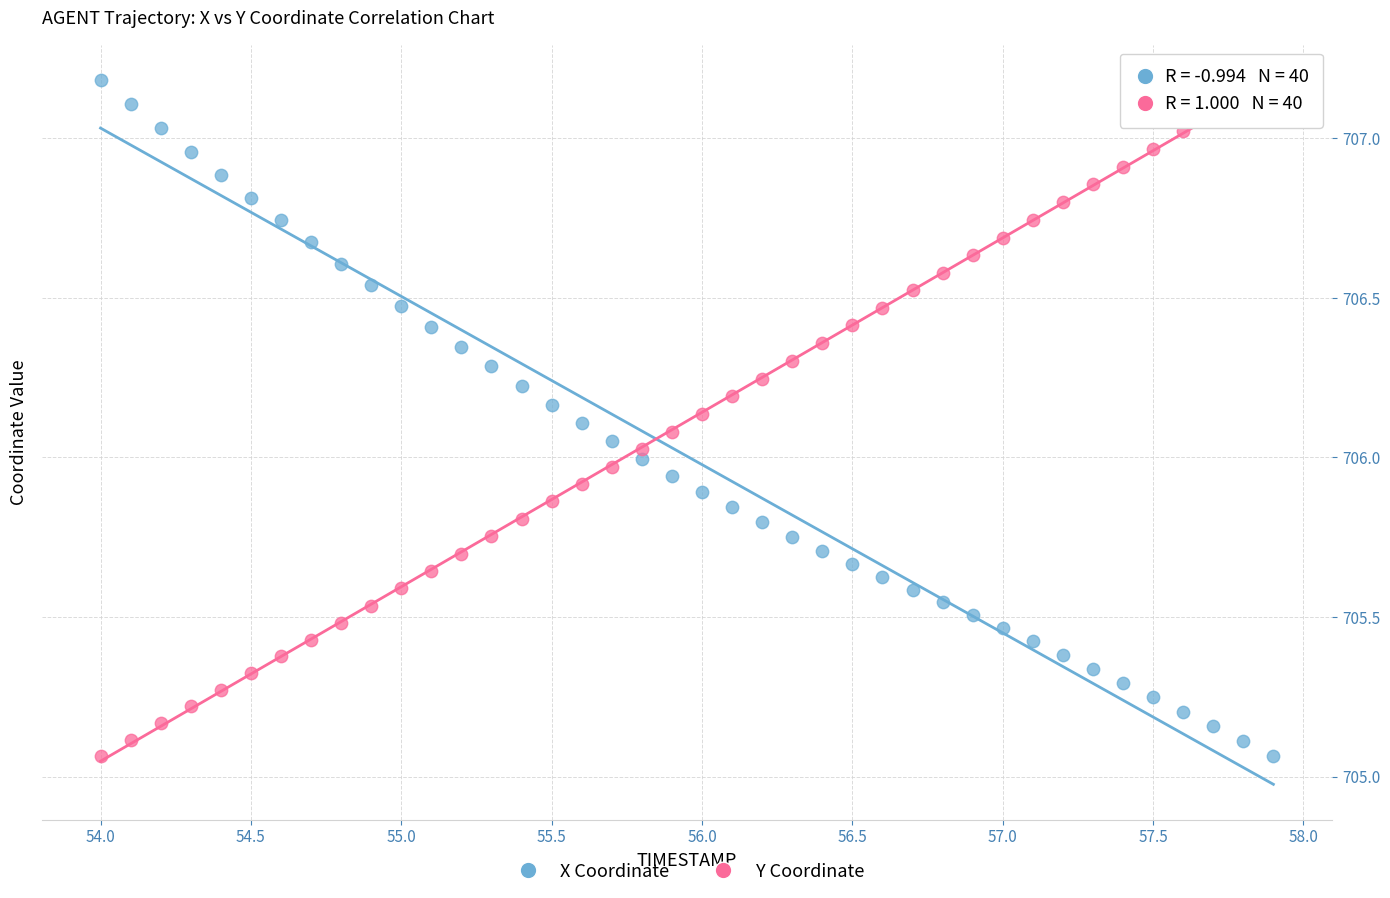

Across all data points, what is the range of X values (max minus min)?

3.9